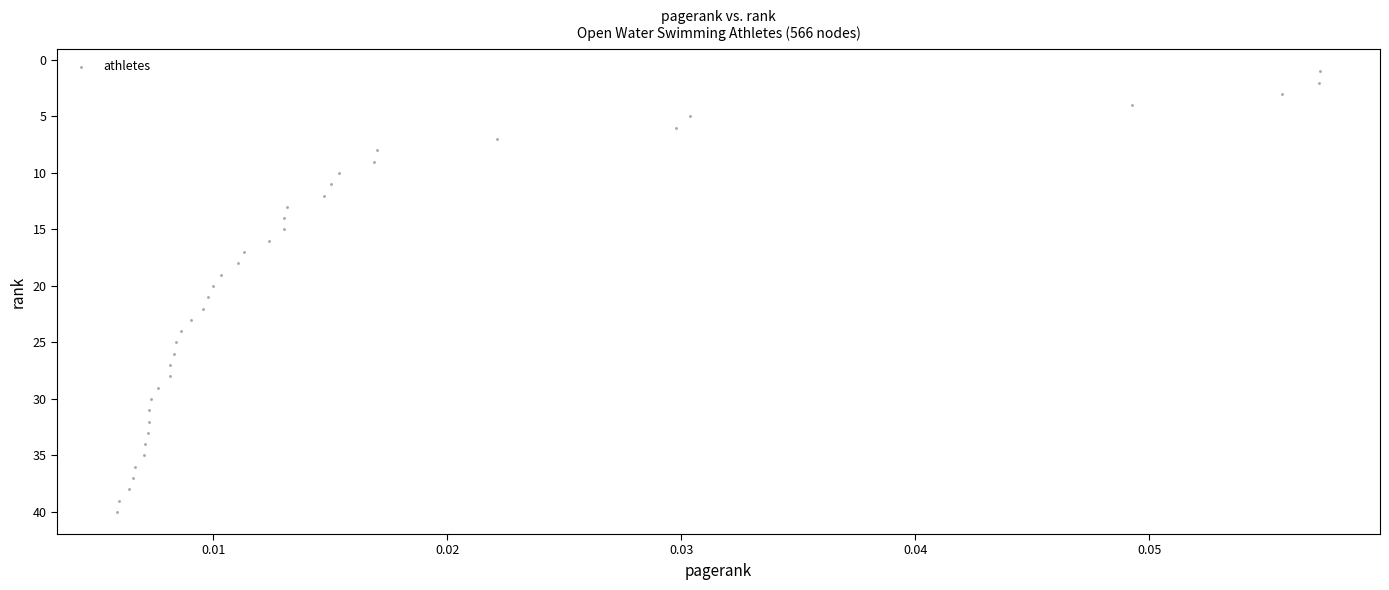

What is the range of Y values (max minus min)?

39